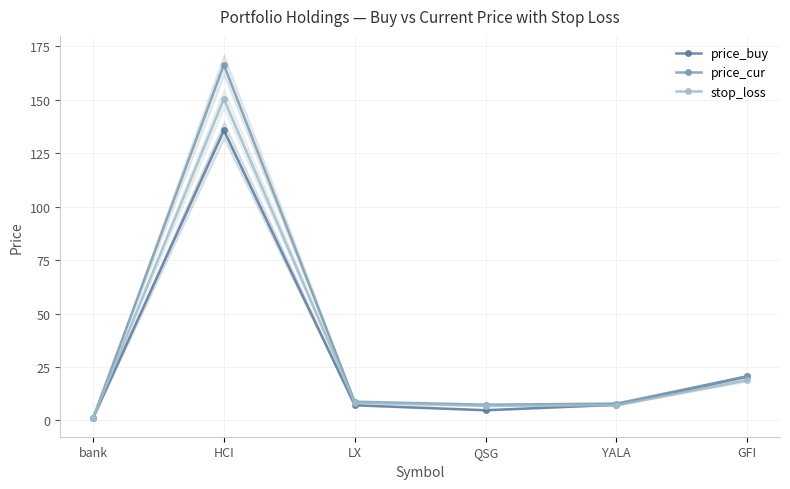

Reading left to right, extract all data points from this chart.

price_buy: bank=1.0	HCI=135.8	LX=7.1	QSG=4.8	YALA=7.3	GFI=20.5
price_cur: bank=1.0	HCI=166.4	LX=8.7	QSG=7.3	YALA=7.8	GFI=20.6
stop_loss: bank=0.9	HCI=150.4	LX=8.3	QSG=6.8	YALA=7.1	GFI=18.7